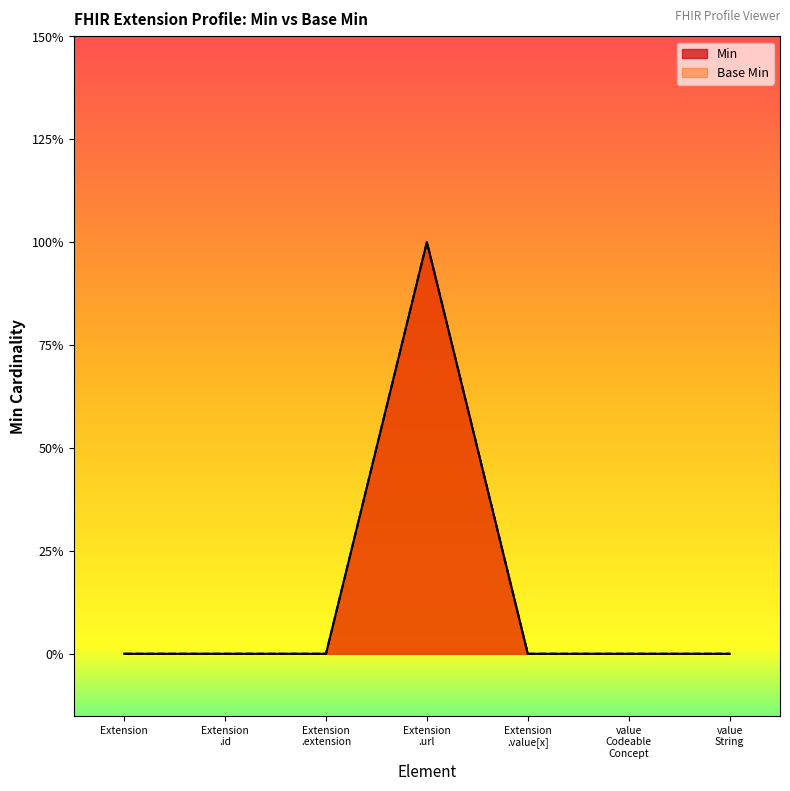

Reading right to left, list all the values displayed in this chart.

Min: value
String=0	value
Codeable
Concept=0	Extension
.value[x]=0	Extension
.url=1	Extension
.extension=0	Extension
.id=0	Extension=0
Base Min: value
String=0	value
Codeable
Concept=0	Extension
.value[x]=0	Extension
.url=1	Extension
.extension=0	Extension
.id=0	Extension=0